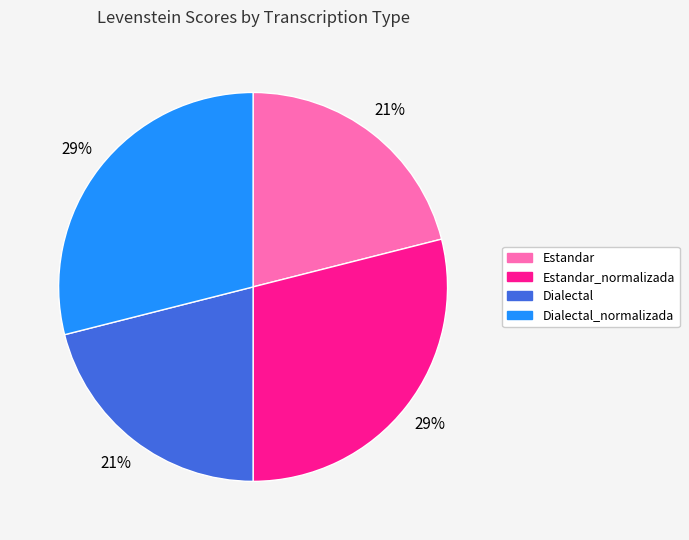

How many slices are in this pie chart?

4